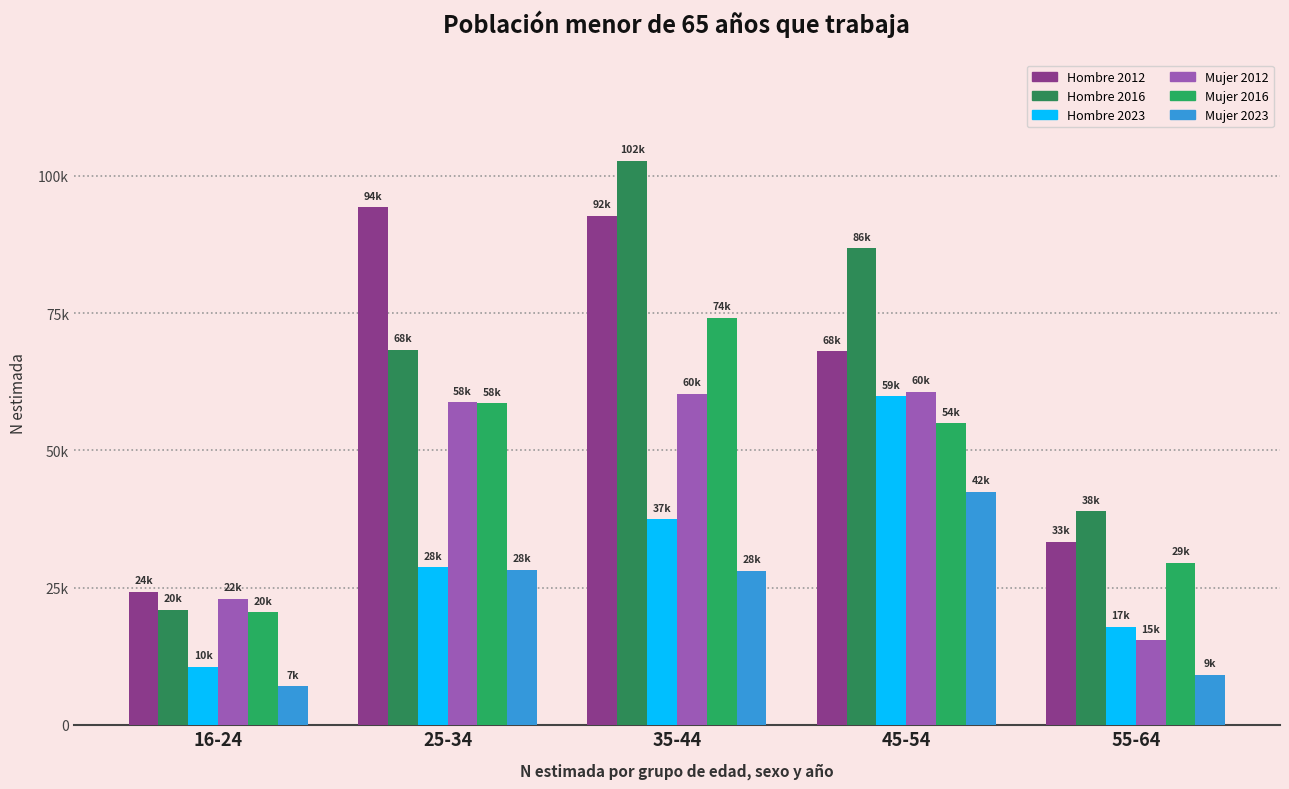

List the labels in order of Hombre 2023 value, smallest first.

16-24, 55-64, 25-34, 35-44, 45-54